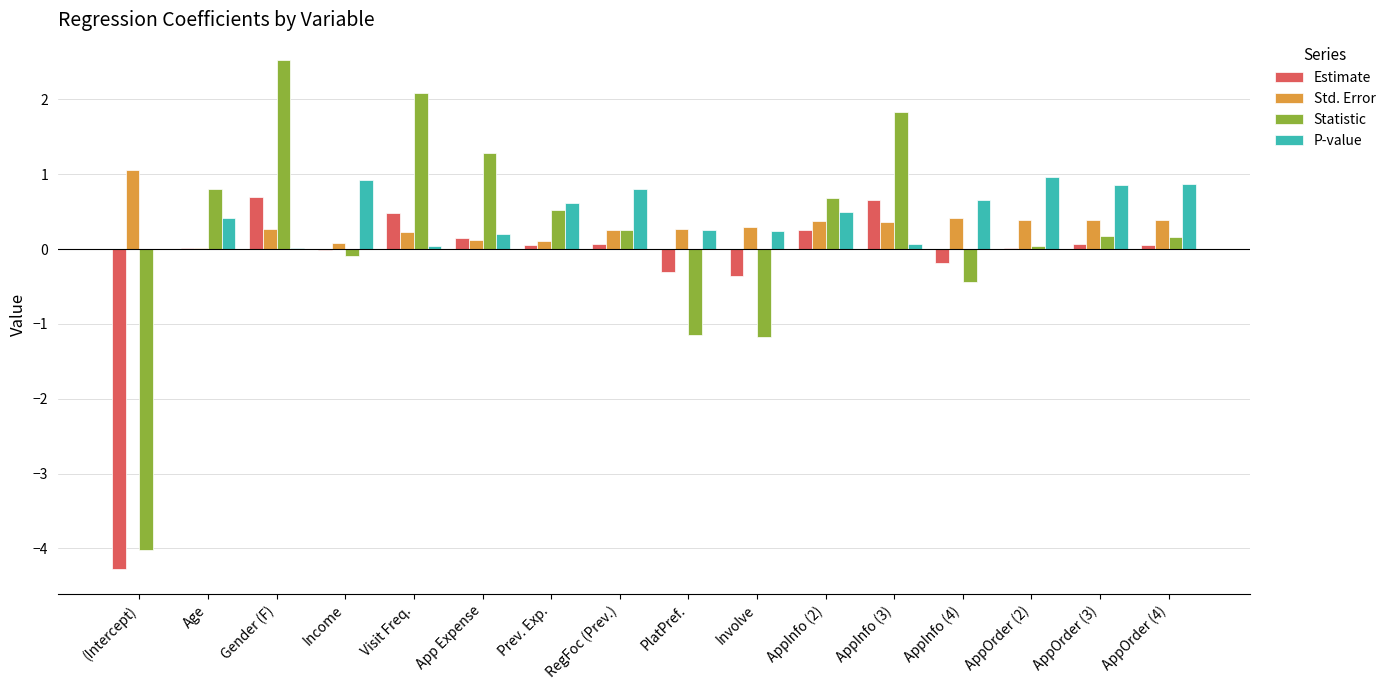

Which category has the highest value in the Std. Error series?

(Intercept)